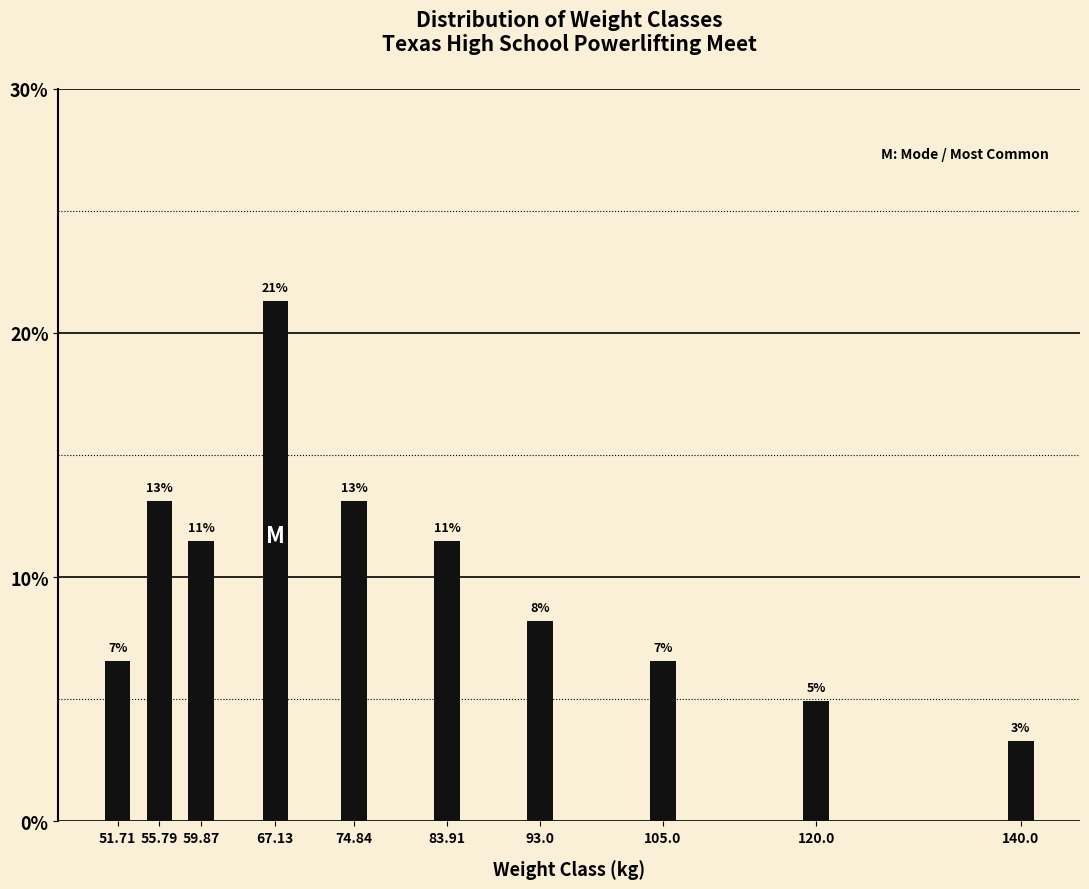

How many bars are there in total?

10